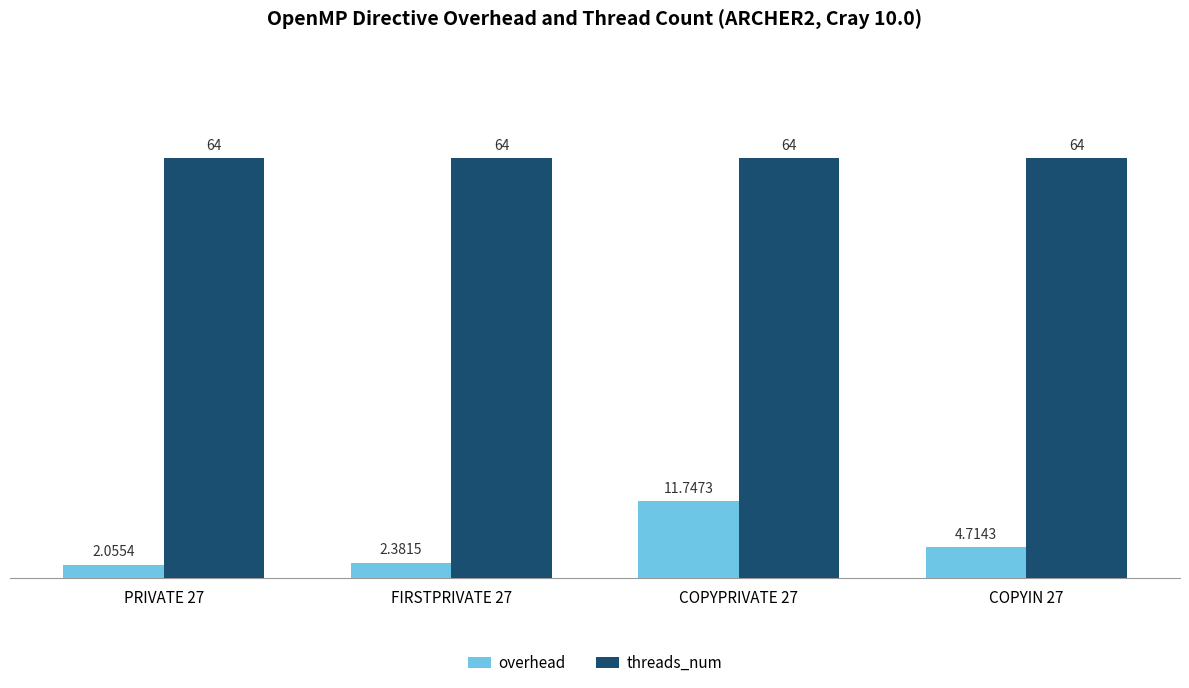

What is the difference between the second highest and minimum values in the overhead series?

2.7